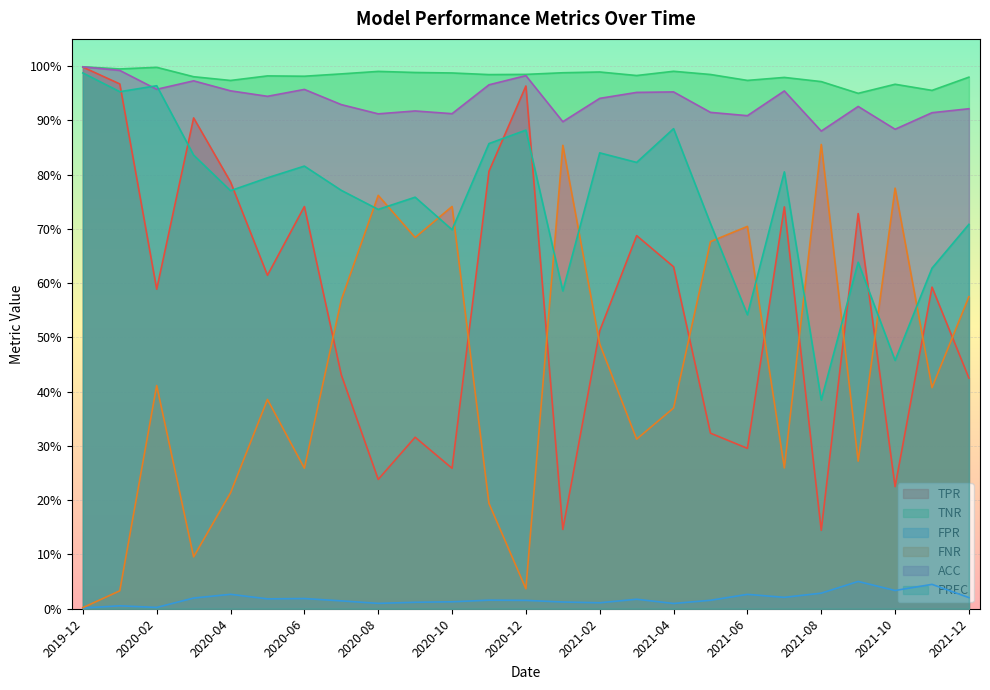

True or false: PREC has more than 2 points higher than both neighbors.

True